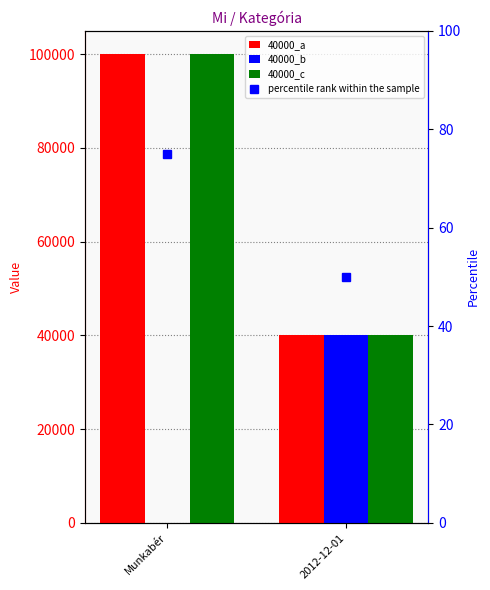

What position from the right is Munkabér?

2